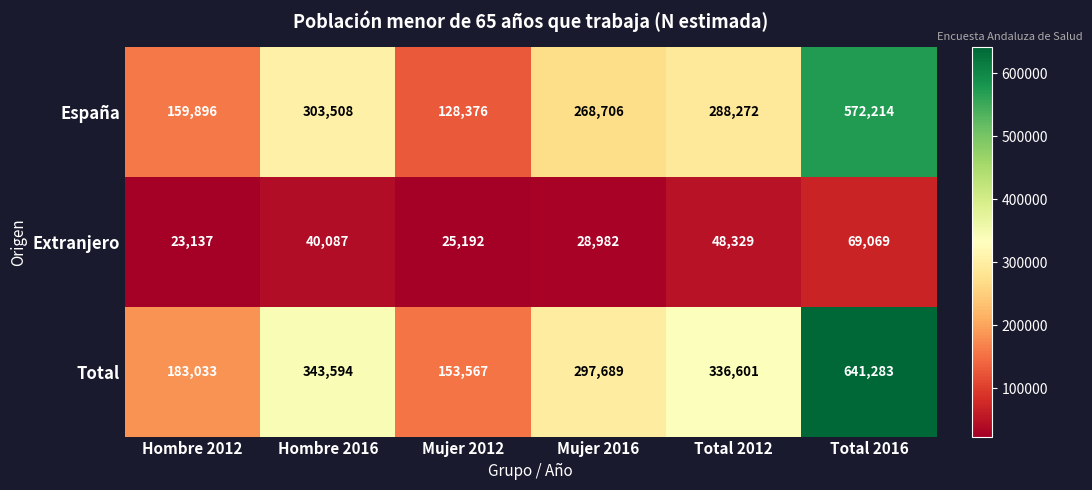

List the series in order of their peak value, highest first.

Total, España, Extranjero